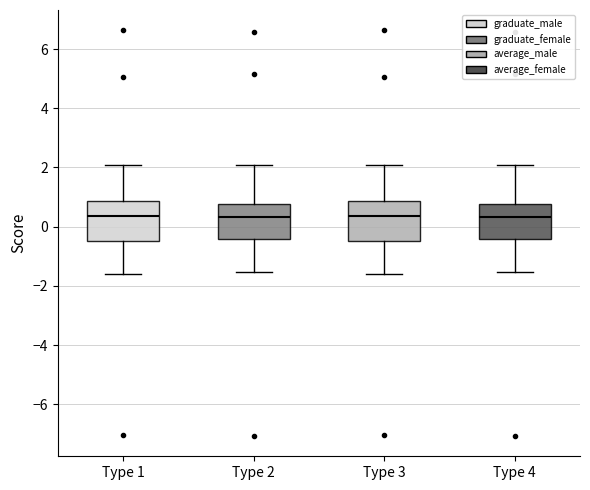

Where is the upper edge of the box for Type 4 on the y-axis? The values are not printed on the chart, so give them approximately, as read against the axis.

0.8